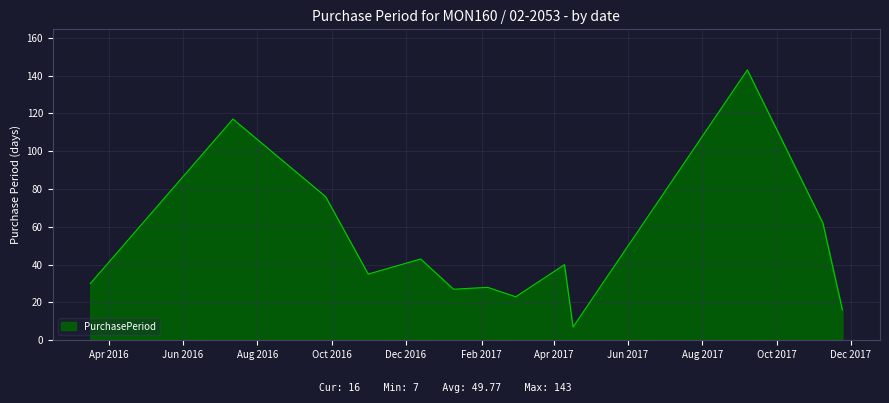

What is the minimum value shown in the chart?

7